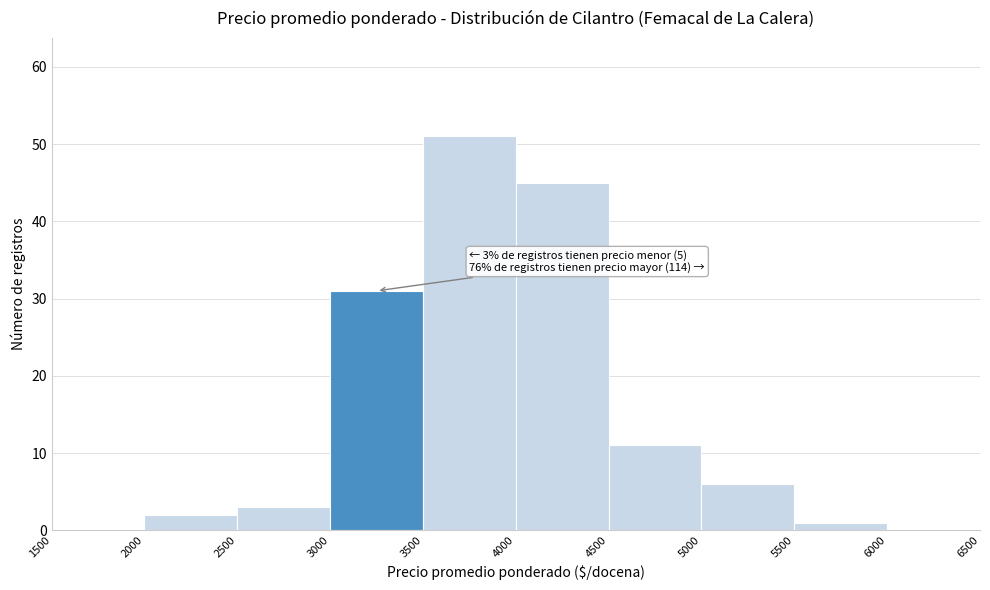

Which range on the x-axis has the tallest bar?

3500 to 4000